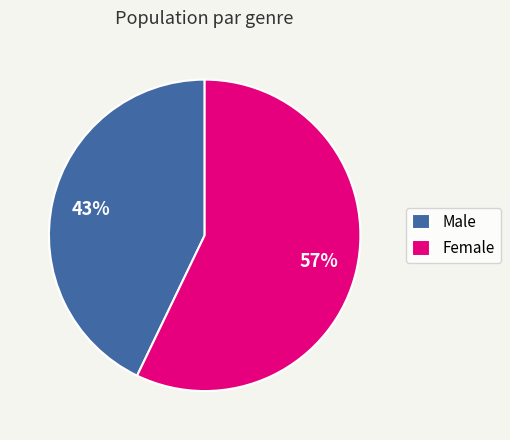

Do Male and Female together represent more than half of the pie?

Yes